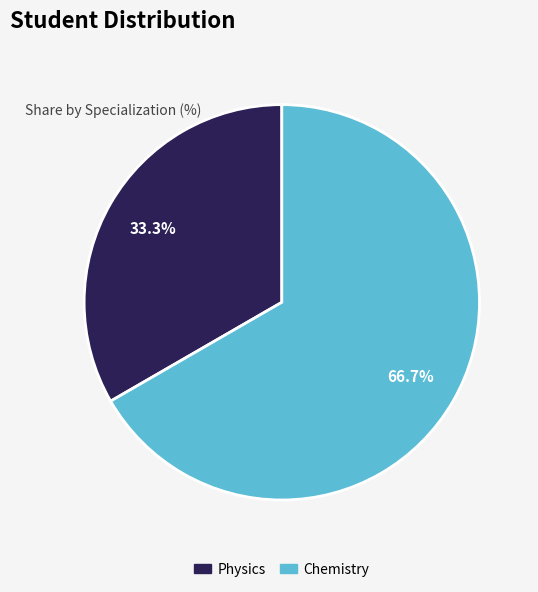

Which has a higher value, Chemistry or Physics?

Chemistry